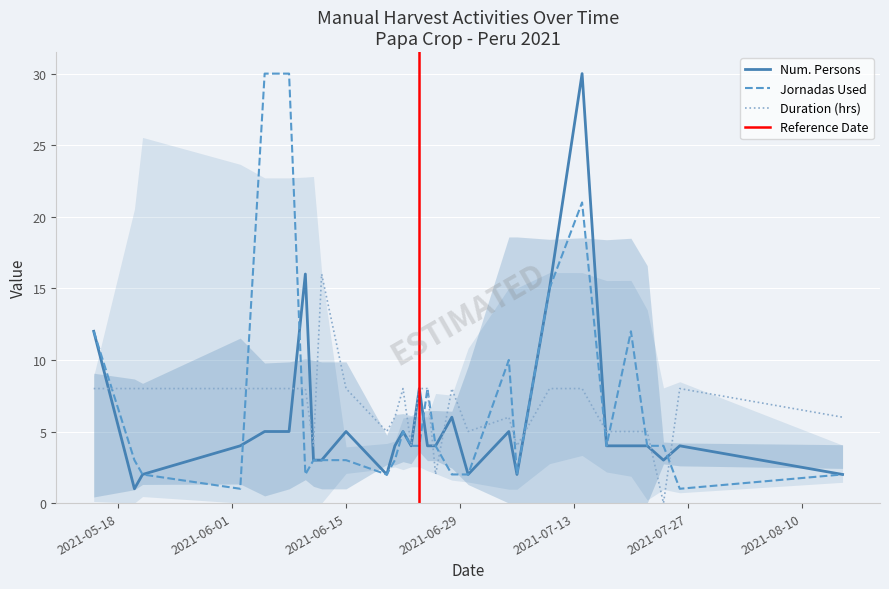

What is the highest value of the Num. Persons series?

30